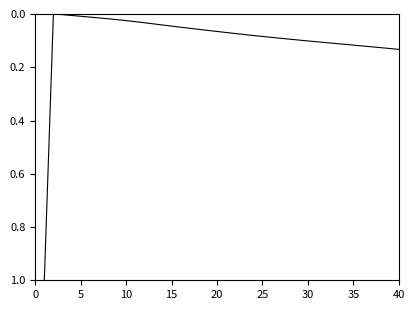

Count the number of categories in the chart.

40